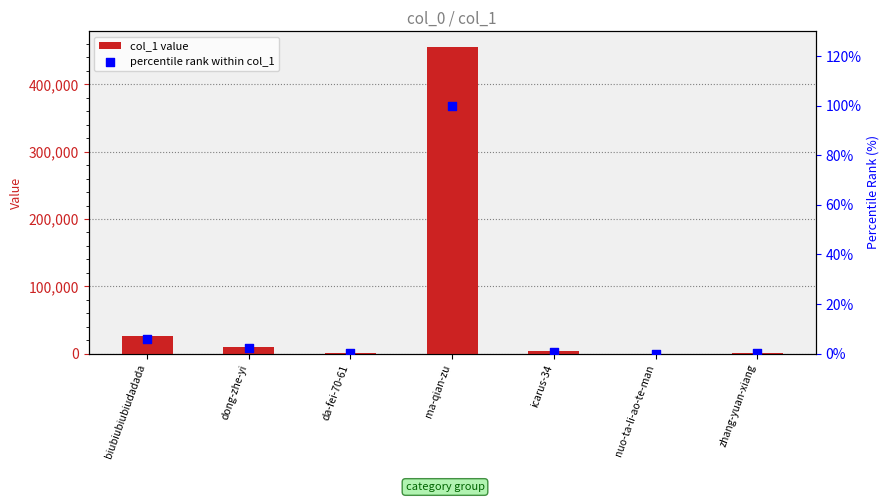

At how many categories does at least one series exceed 414034?

1